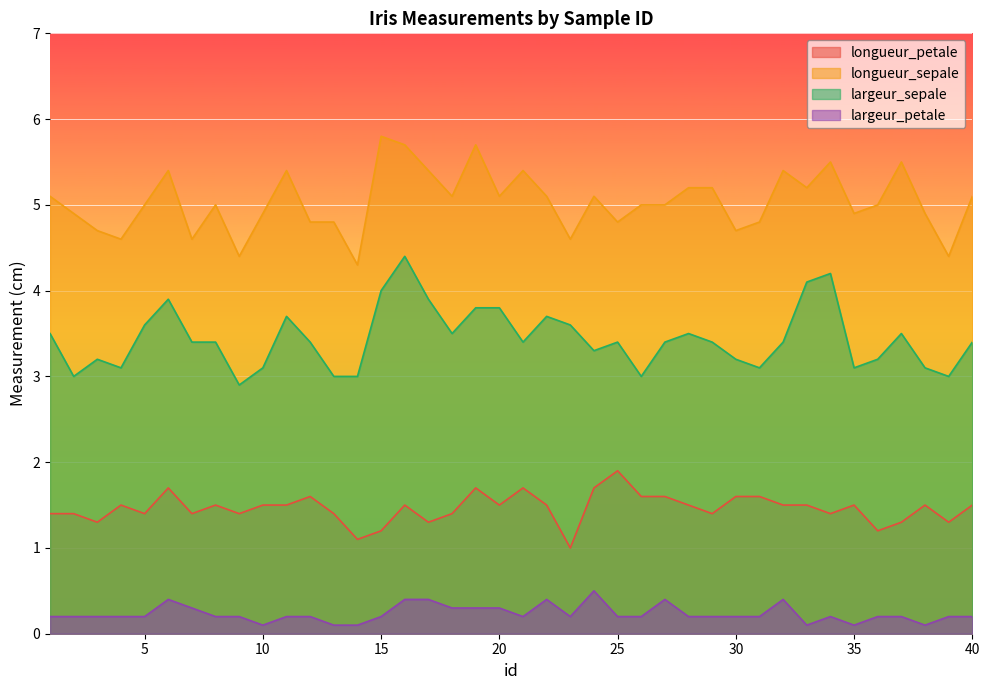

List the series in order of their peak value, lowest first.

largeur_petale, longueur_petale, largeur_sepale, longueur_sepale